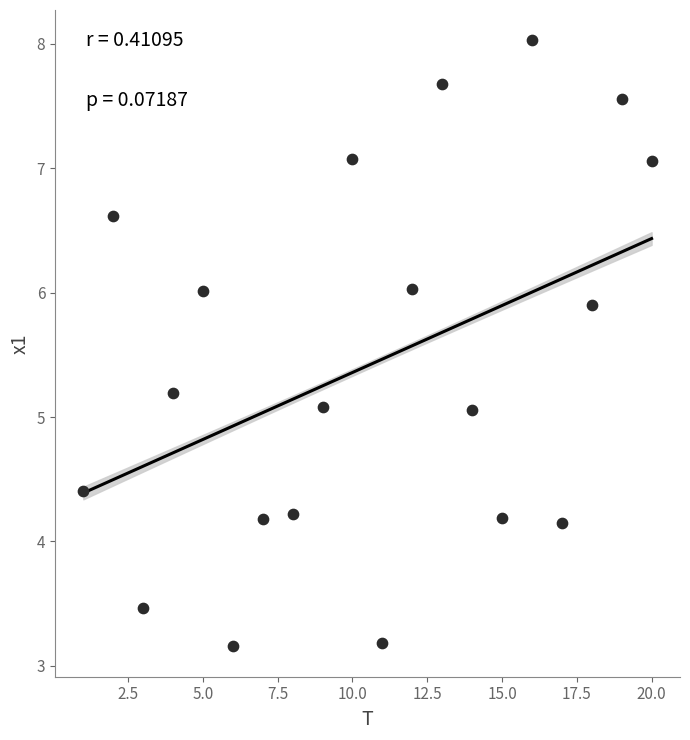

What is the range of Y values (max minus min)?

4.9